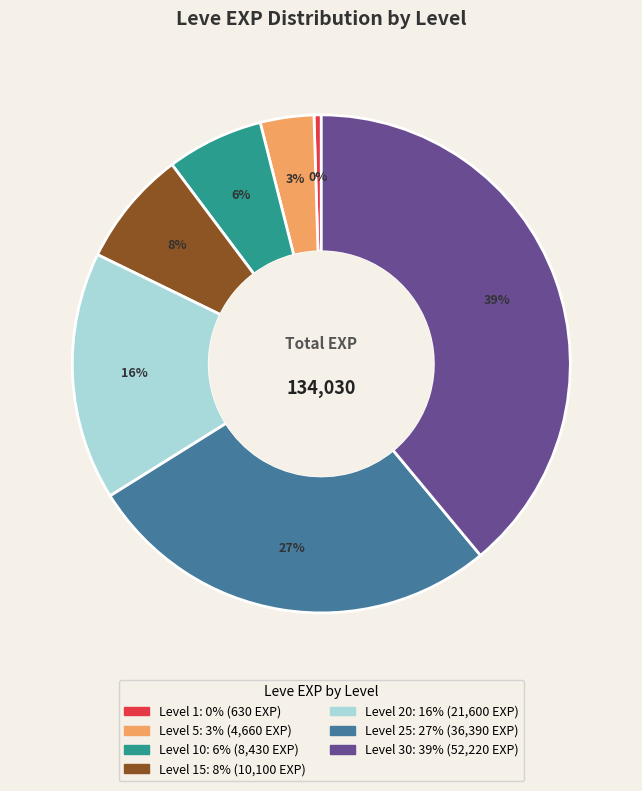

Is there a majority slice in this chart?

No